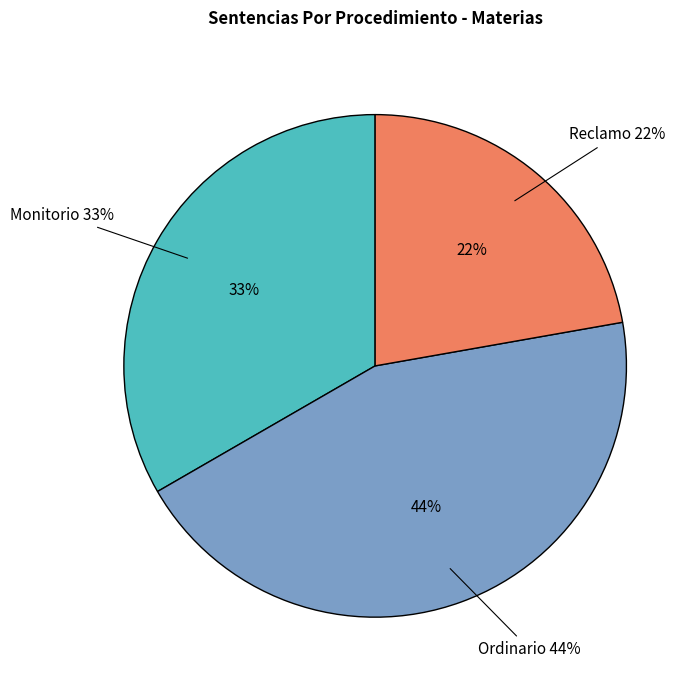

What percentage is the Reclamo slice, to the nearest percent?

22%